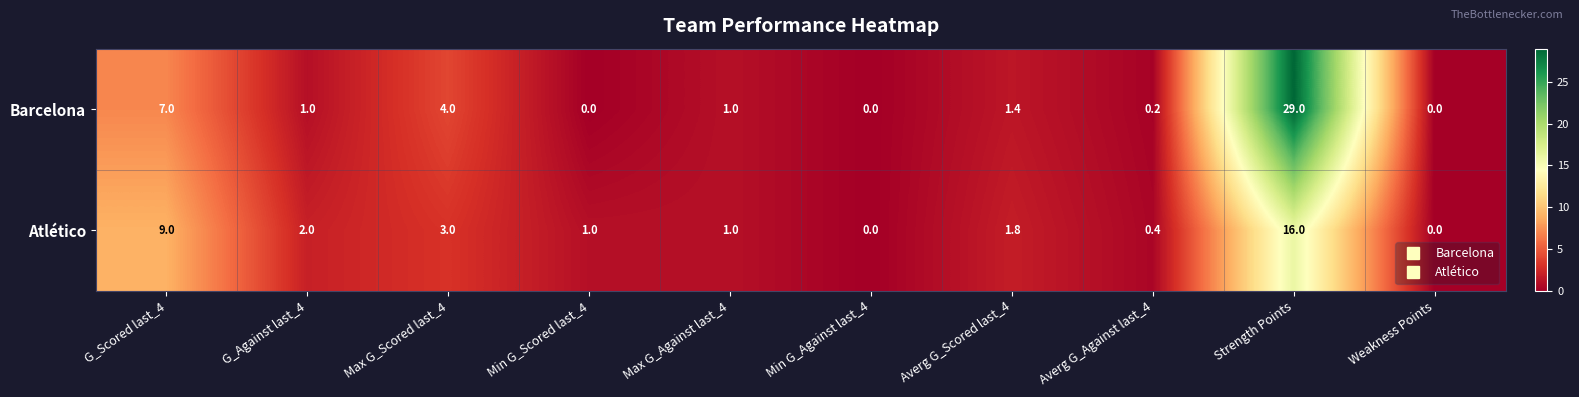

At which category does the chart reach its peak across all series?

Strength Points